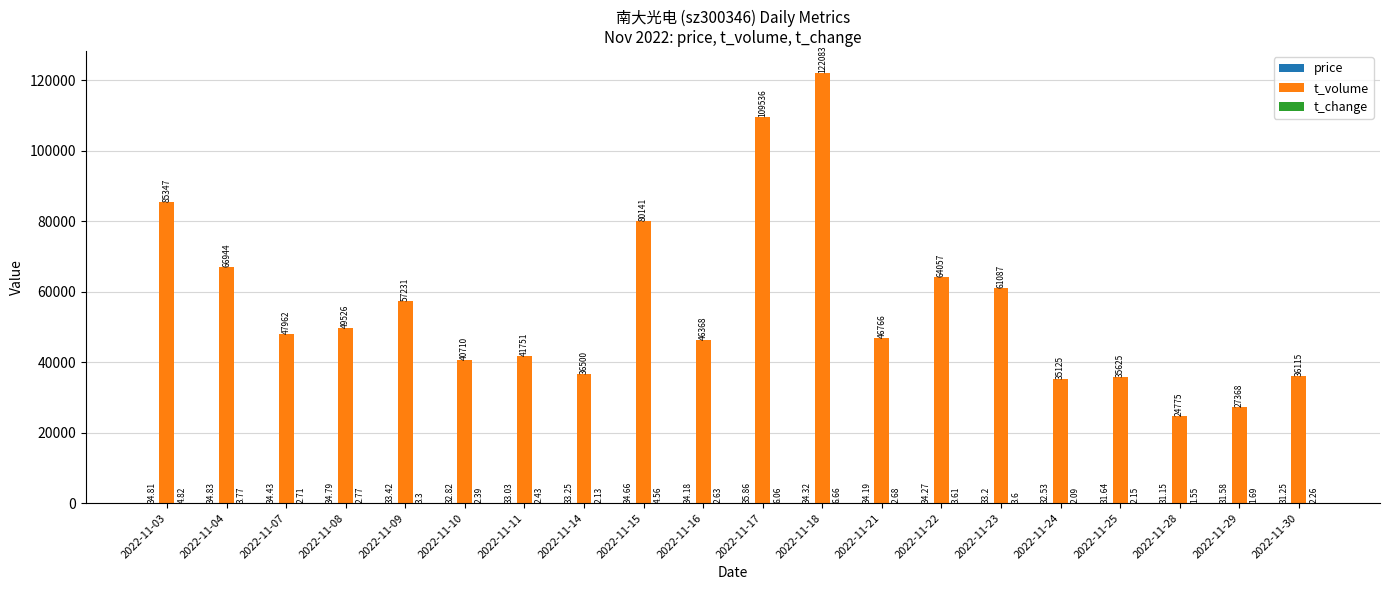

What is the sum of all t_volume values?

1115017.0